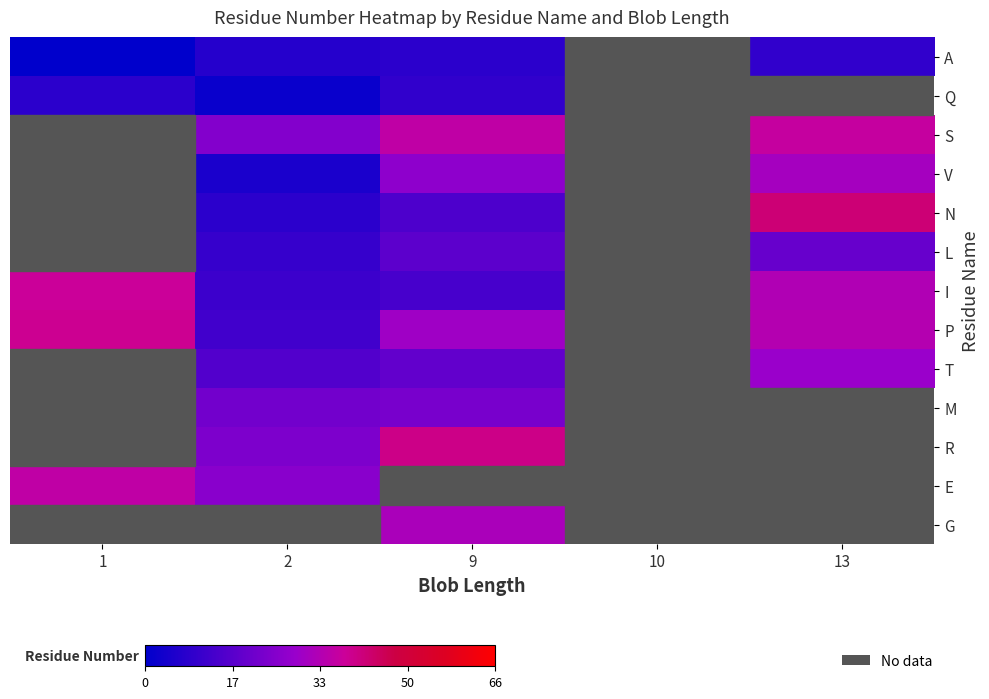

How many values in the T series are below 19?

1